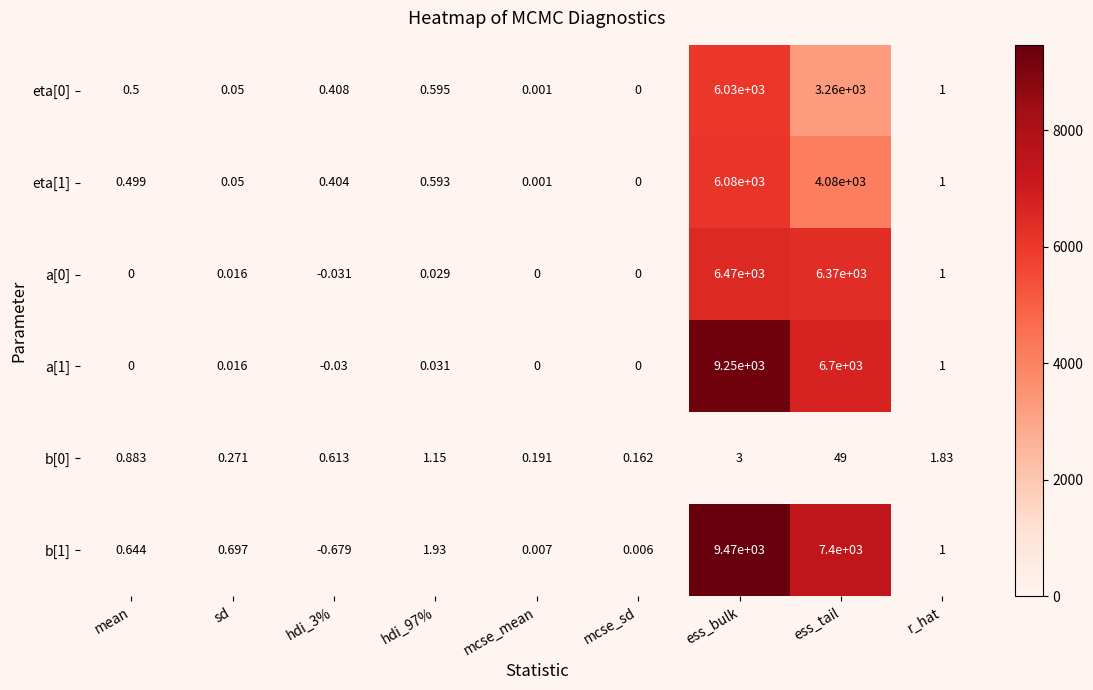

Which series has the widest spread of values?

b[1]